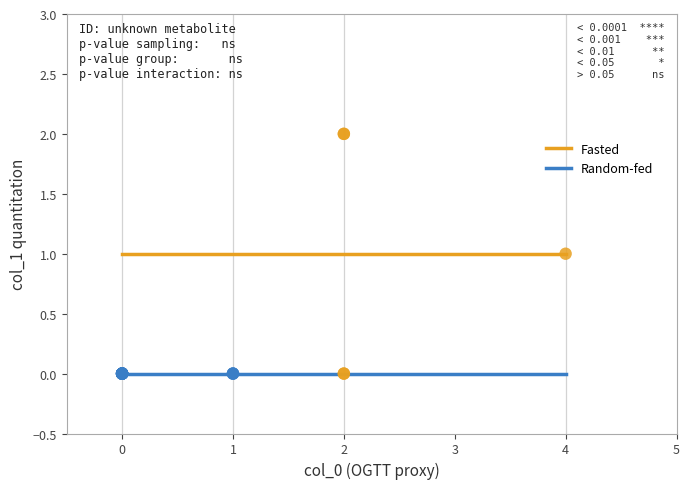

Which series contains the highest Y value?

Fasted